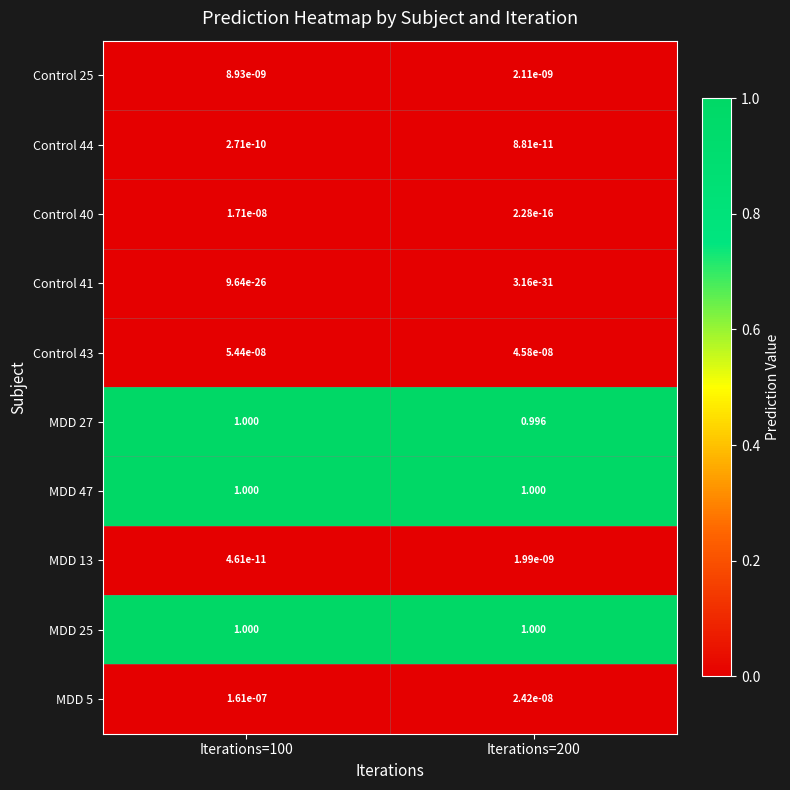

What is the greatest value displayed?

1.0